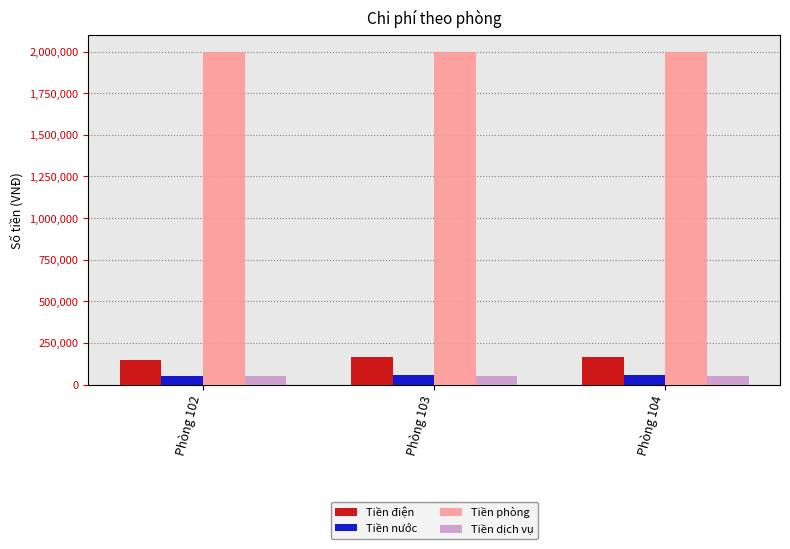

Which series has the largest range (max minus min)?

Tiền điện